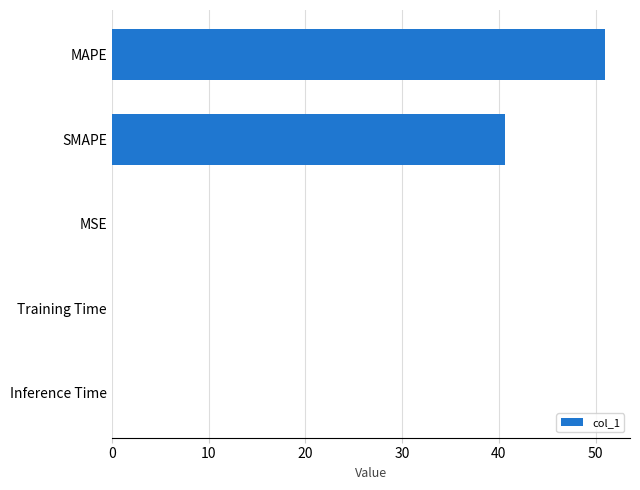

How many series are shown in this chart?

1